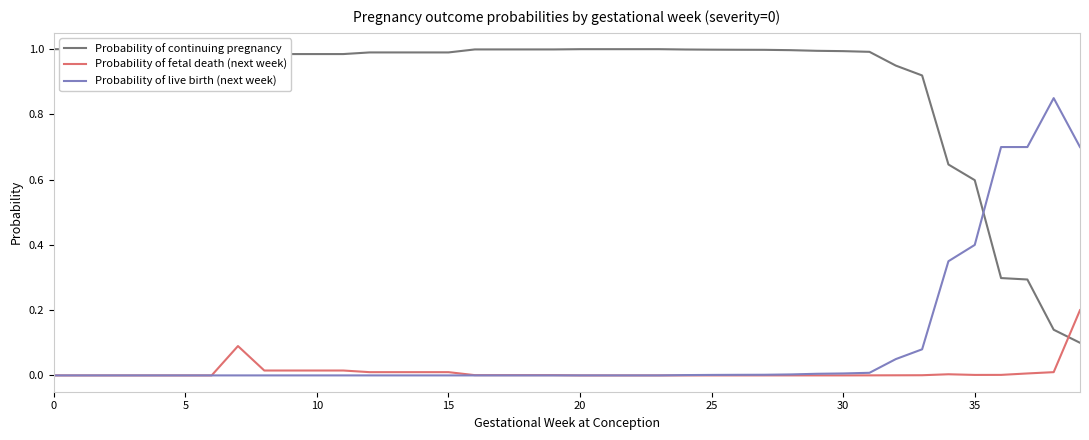

True or false: Probability of fetal death (next week) has more than 2 points higher than both neighbors.

False